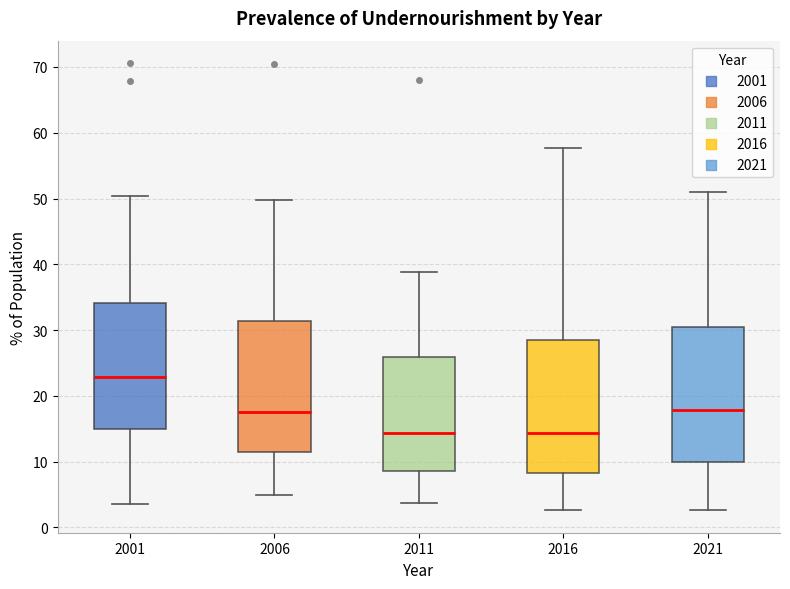

Reading left to right, read every box against the y-axis: the position of its median line, the range the box covers, and the ends of its whiskers. The values are not printed on the chart, so give them approximately, as read against the axis.

2001: median 23, box 15 to 34, whiskers 4 to 50
2006: median 18, box 12 to 31, whiskers 5 to 50
2011: median 14, box 9 to 26, whiskers 4 to 39
2016: median 14, box 8 to 29, whiskers 3 to 58
2021: median 18, box 10 to 31, whiskers 3 to 51